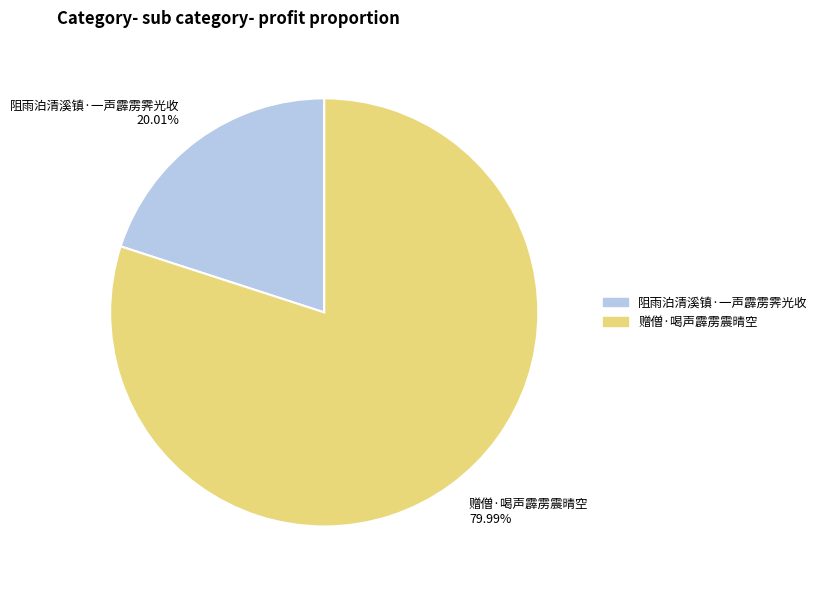

Which slice is the largest?

赠僧·喝声霹雳震晴空